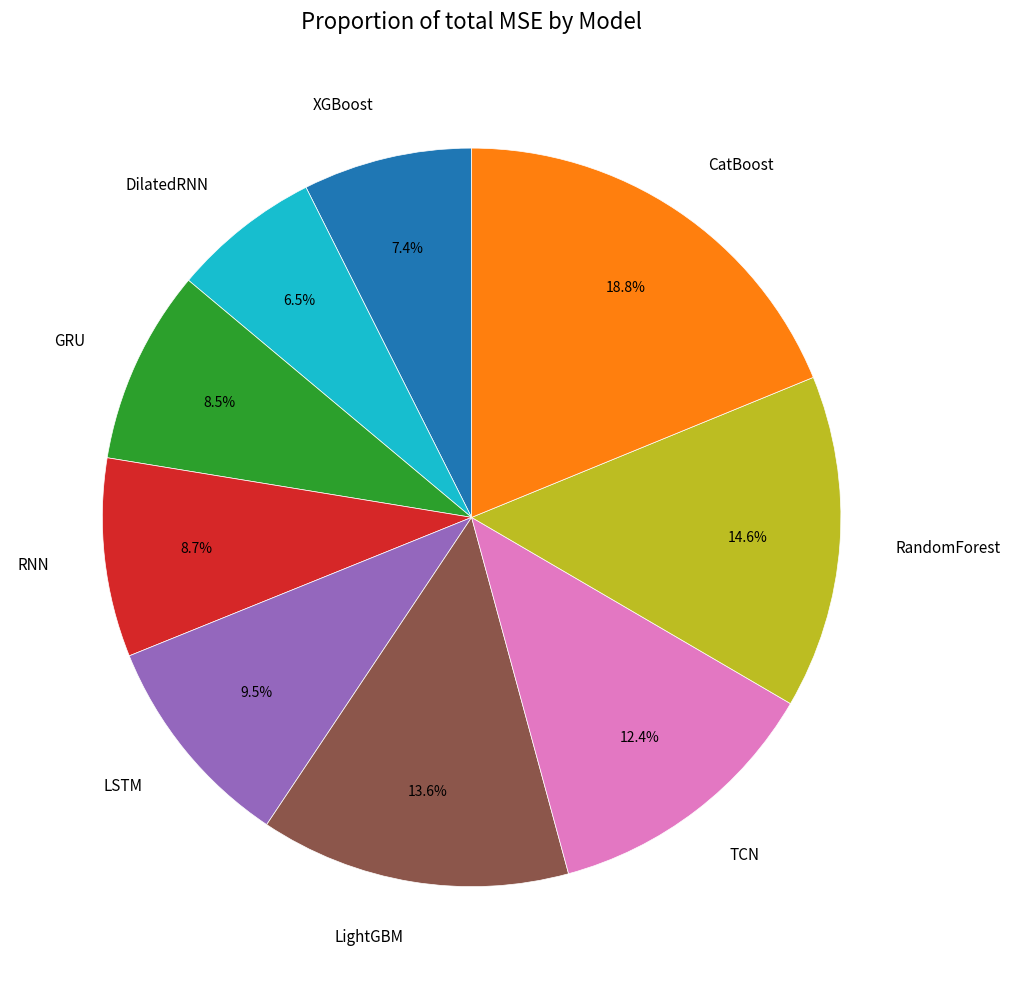

Between CatBoost and RandomForest, which is larger?

CatBoost